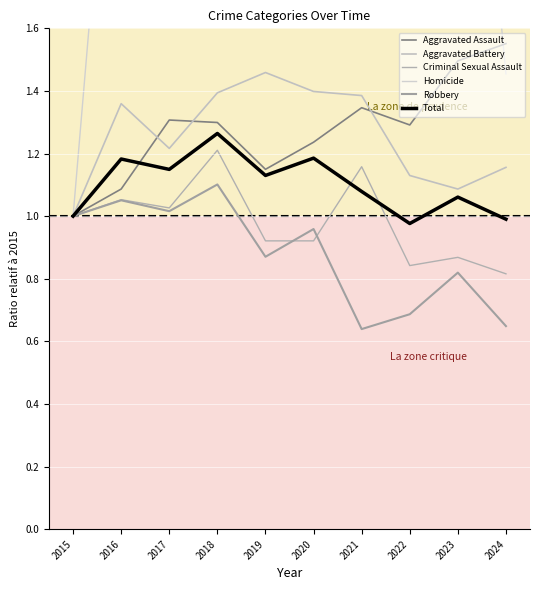

Is it true that Aggravated Battery equals 1.5 at 2023?

False